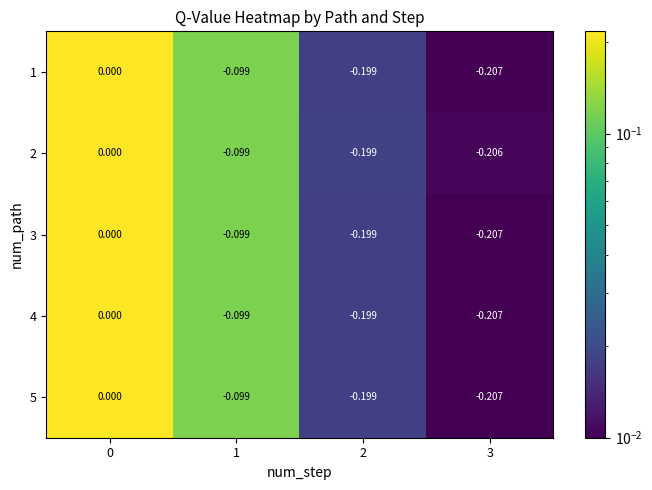

Is the value of 4 at 0 greater than the value of 5 at 3?

Yes